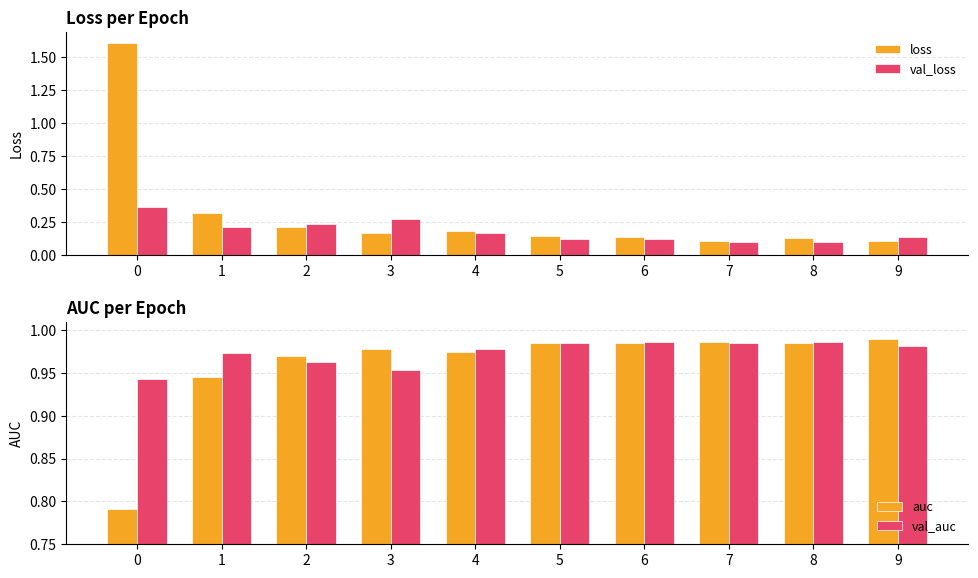

What is the difference between the maximum and minimum values in the auc series?

0.2